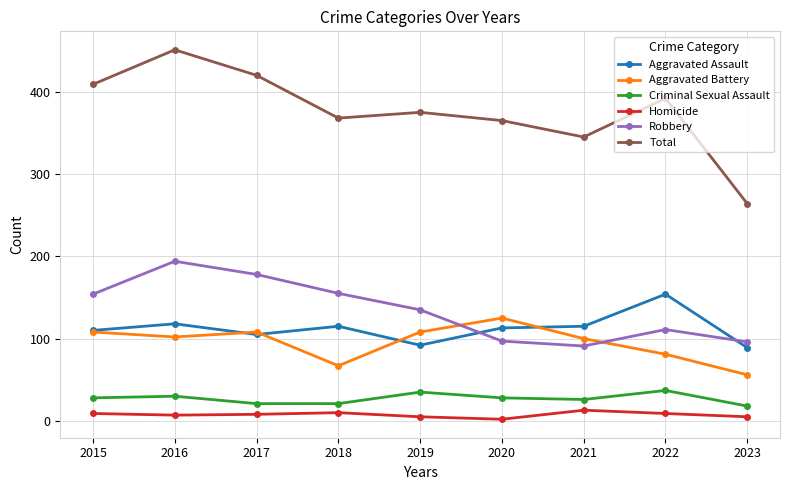

How many categories are shown in the chart?

9